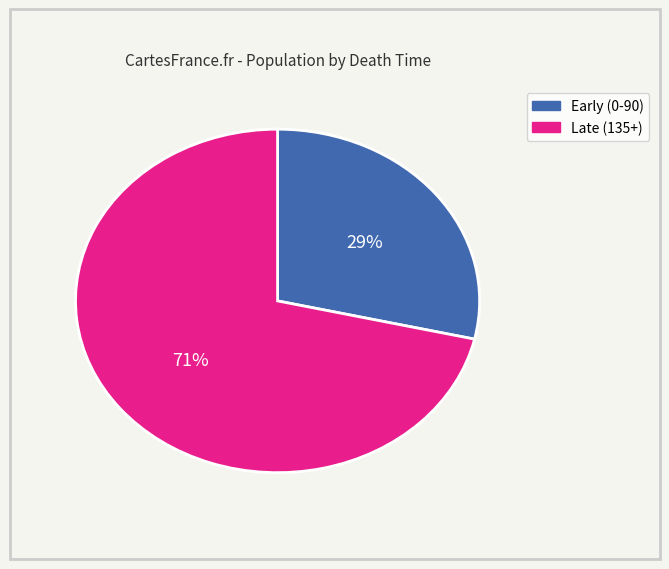

Does any single category account for the majority?

Yes